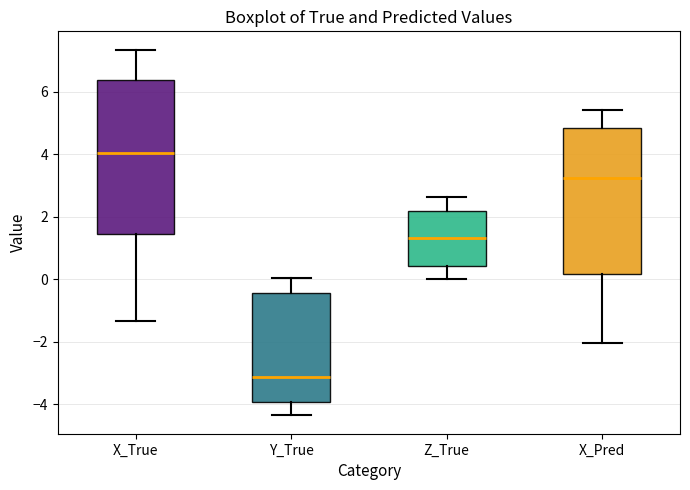

Which box is the tallest, from its lower edge to its upper edge?

X_True